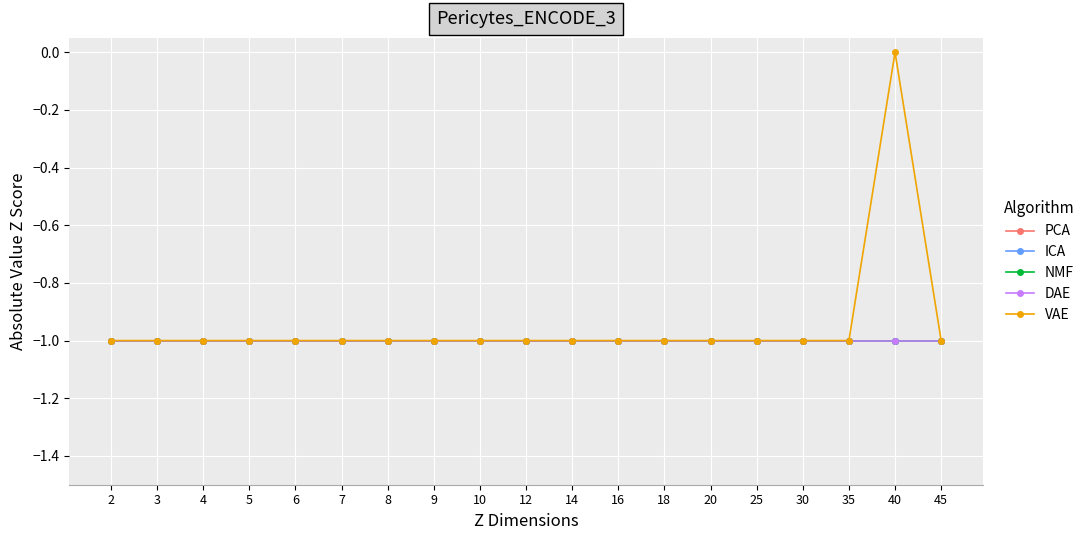

What is the value of the NMF point at the 14th from the left?

-1